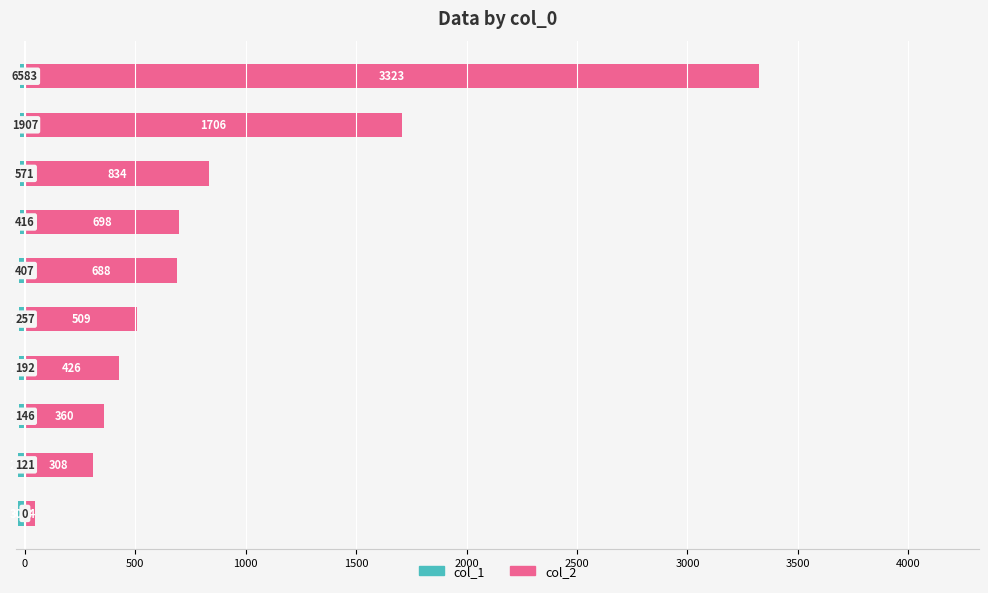

Rank the series at 3500 from highest to lowest value.

col_2, col_1